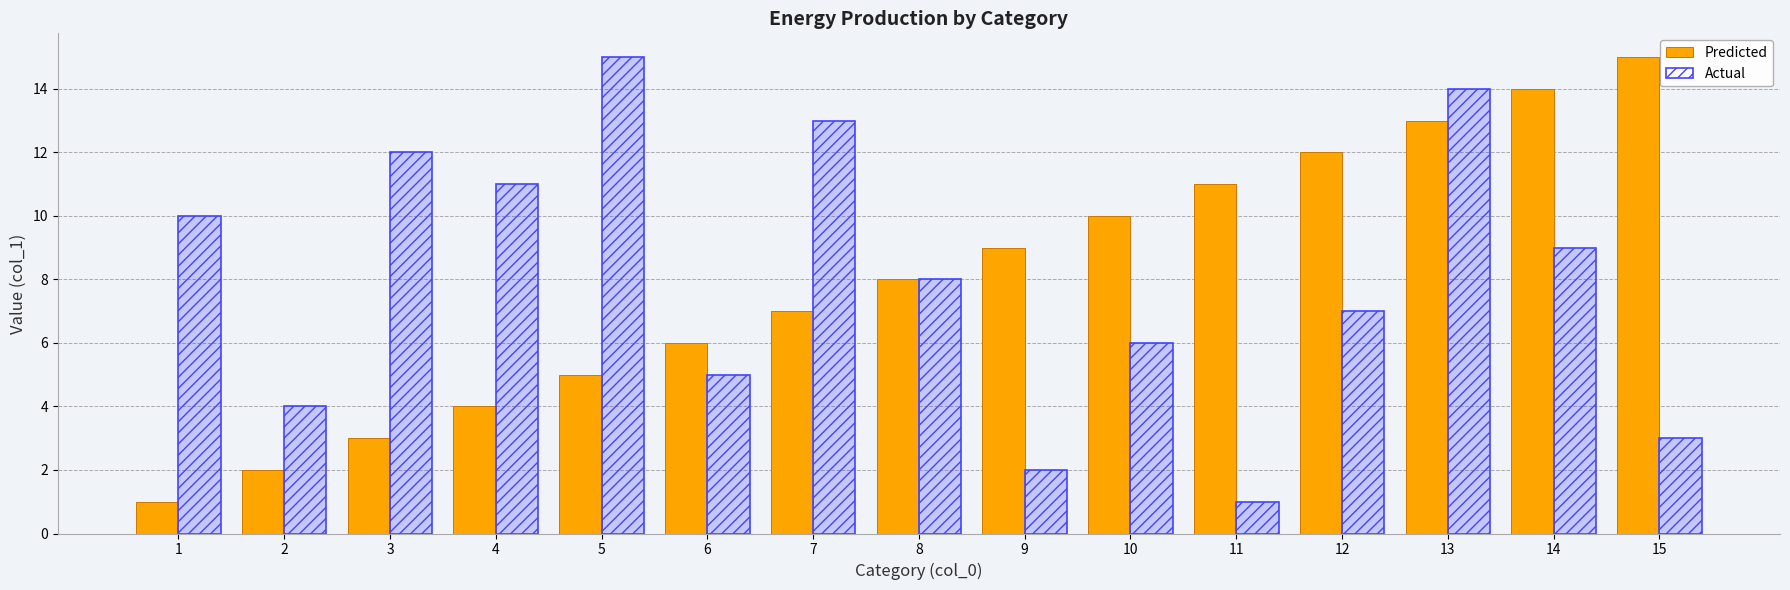

What is the value of the Predicted bar at the 15th from the left?

15